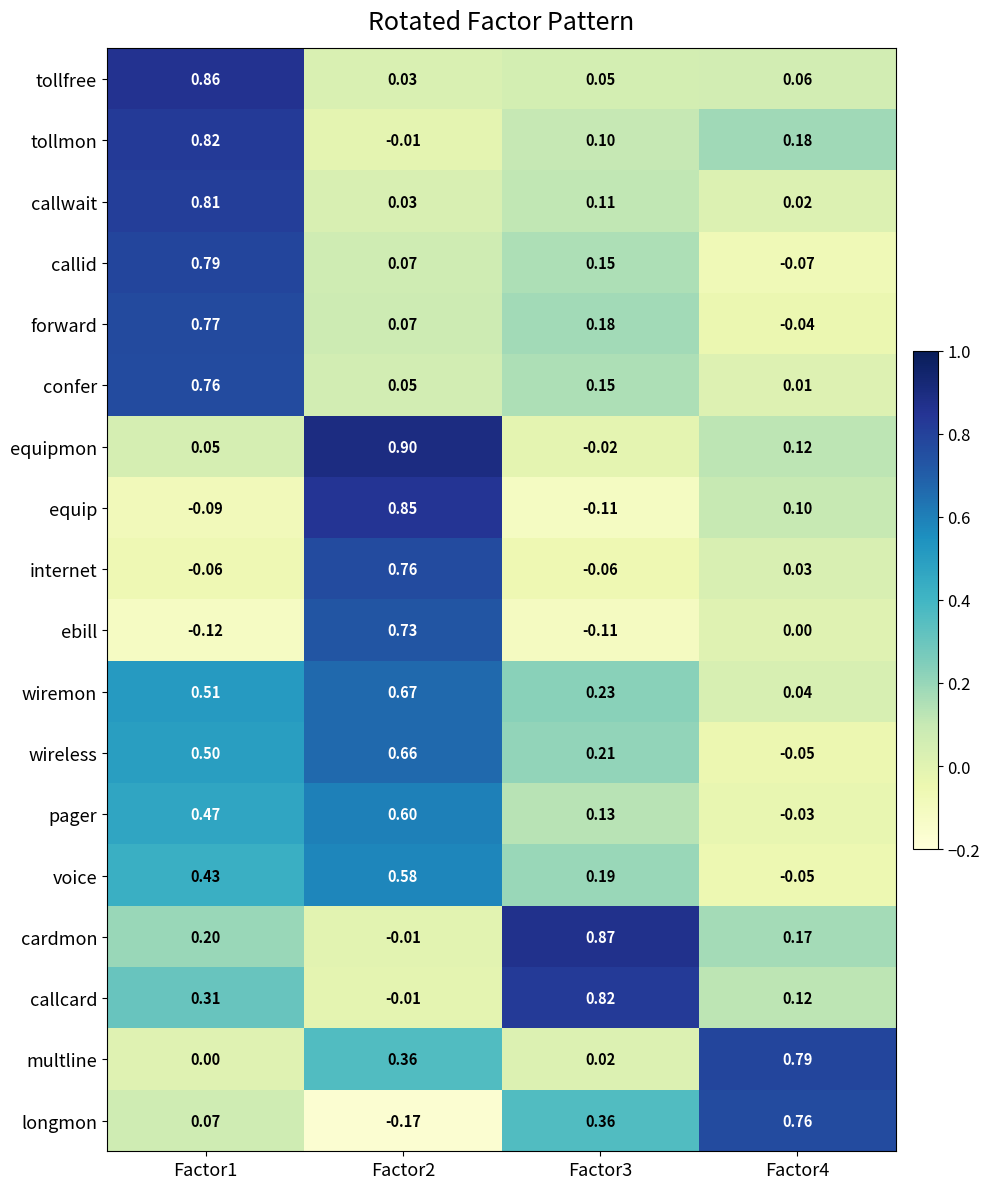

Which series has the widest spread of values?

equip